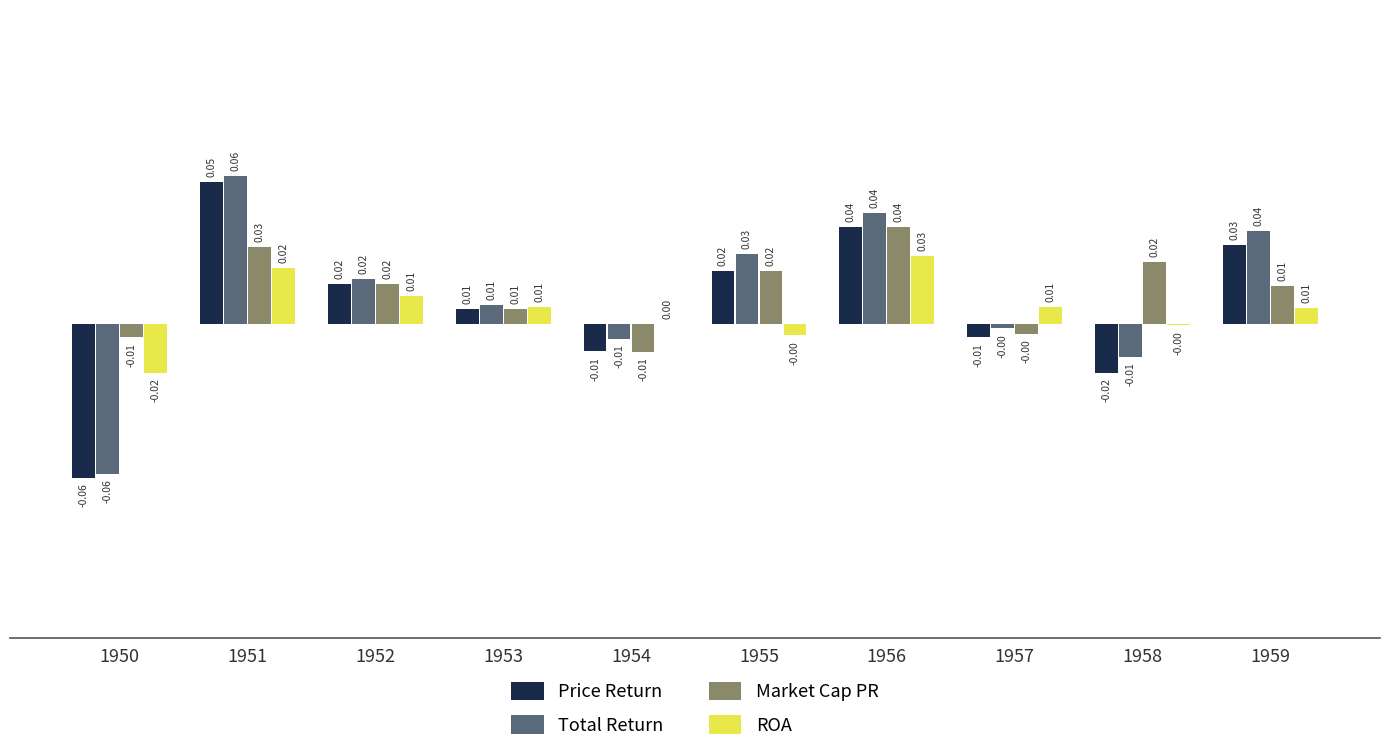

How many values in the Total Return series exceed 0?

6